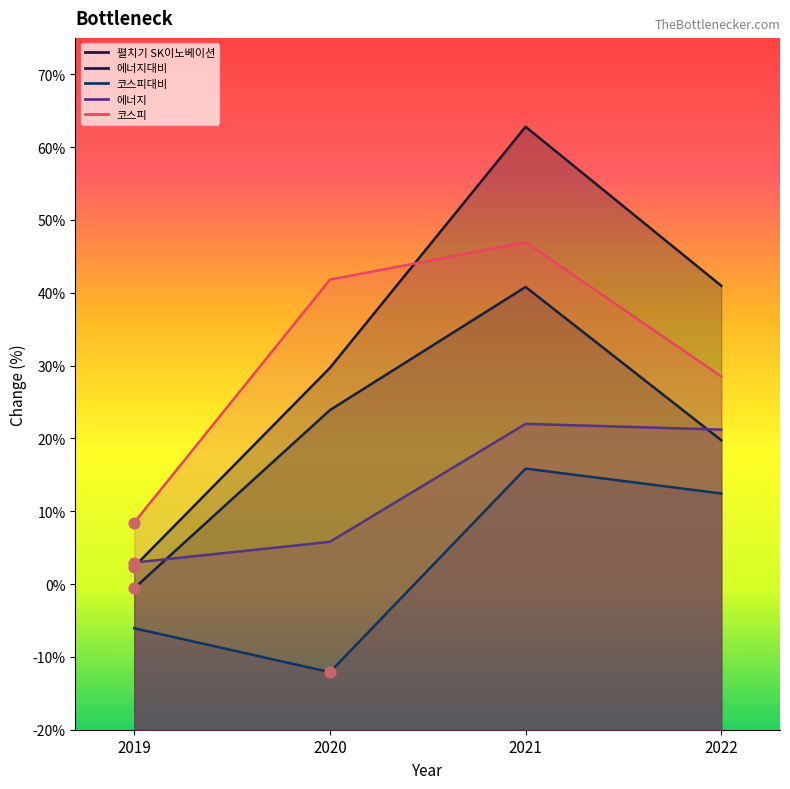

What is the total value across all series at 2022?

122.9